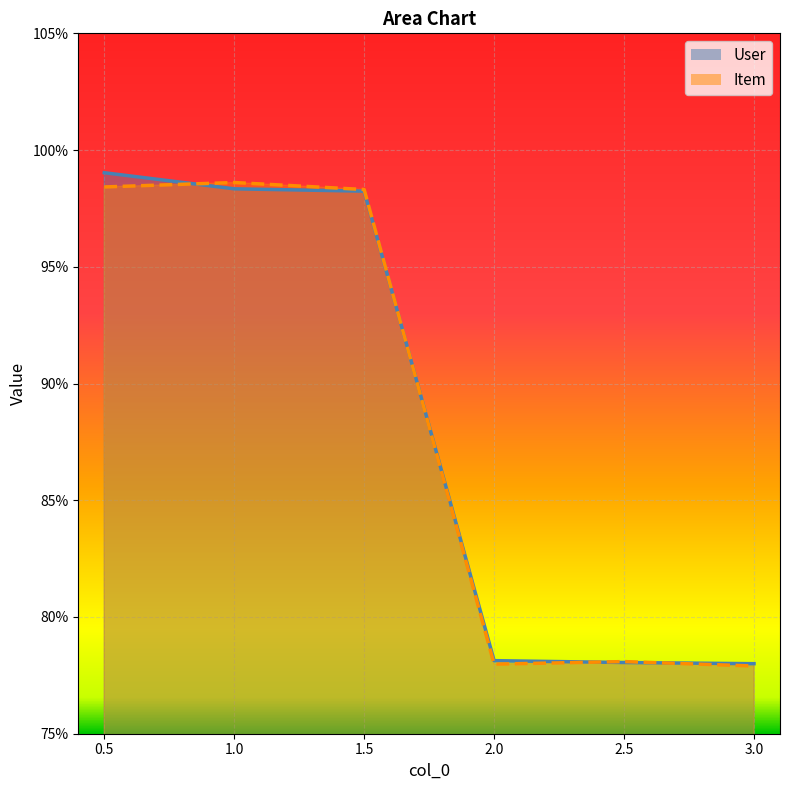

What position from the right is 2.0?

3